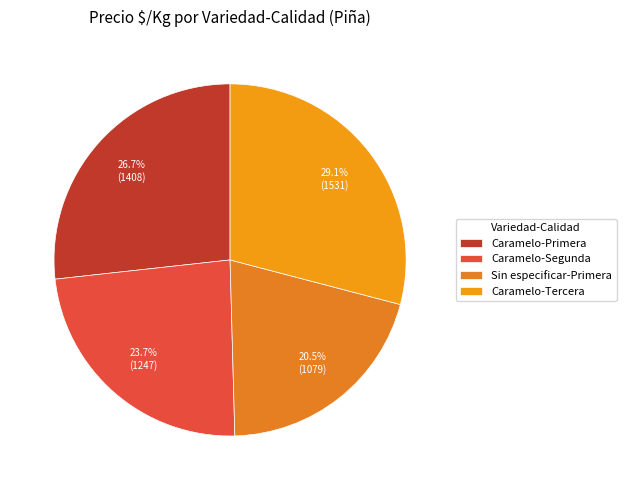

True or false: Caramelo-Segunda accounts for 1% of the total.

False